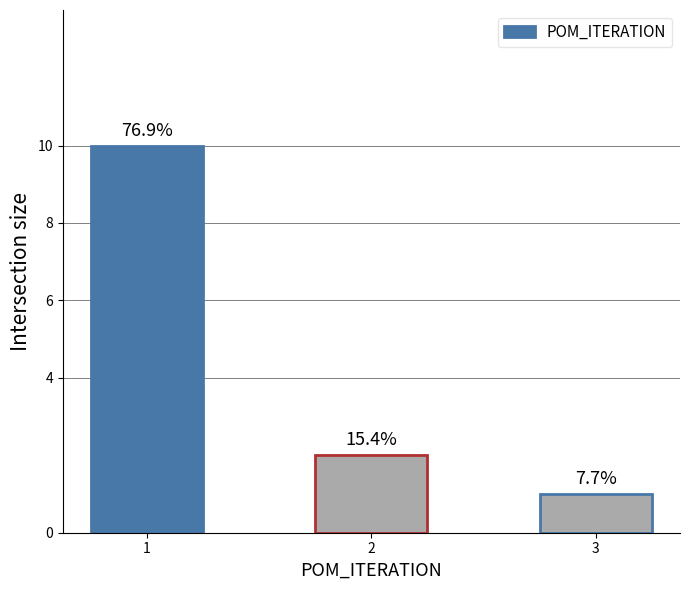

How many values are between 1 and 10?

3